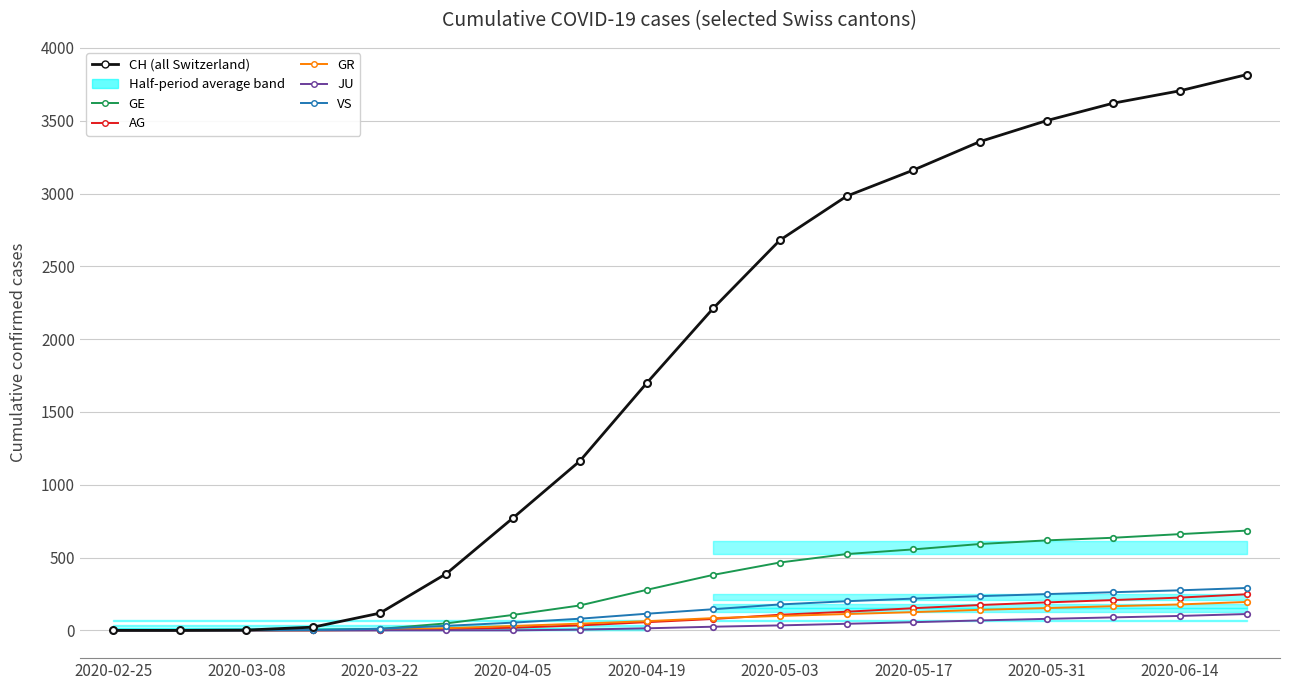

How many lines are shown in the chart?

6